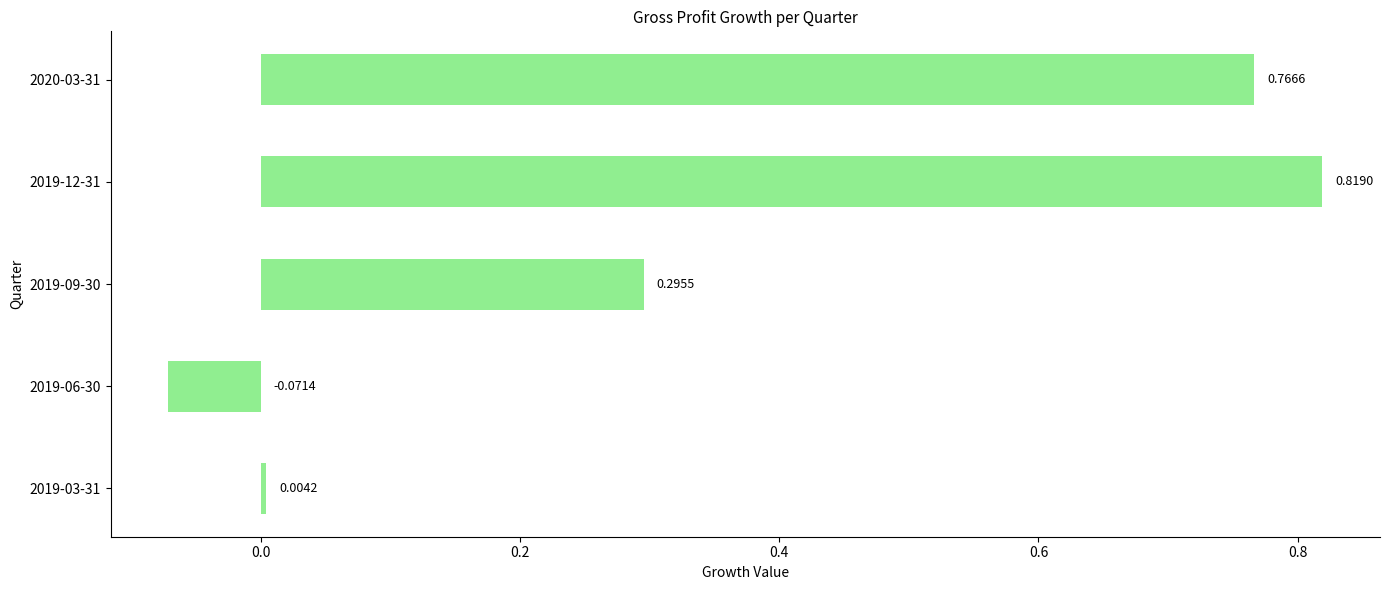

What is the average value?

0.4